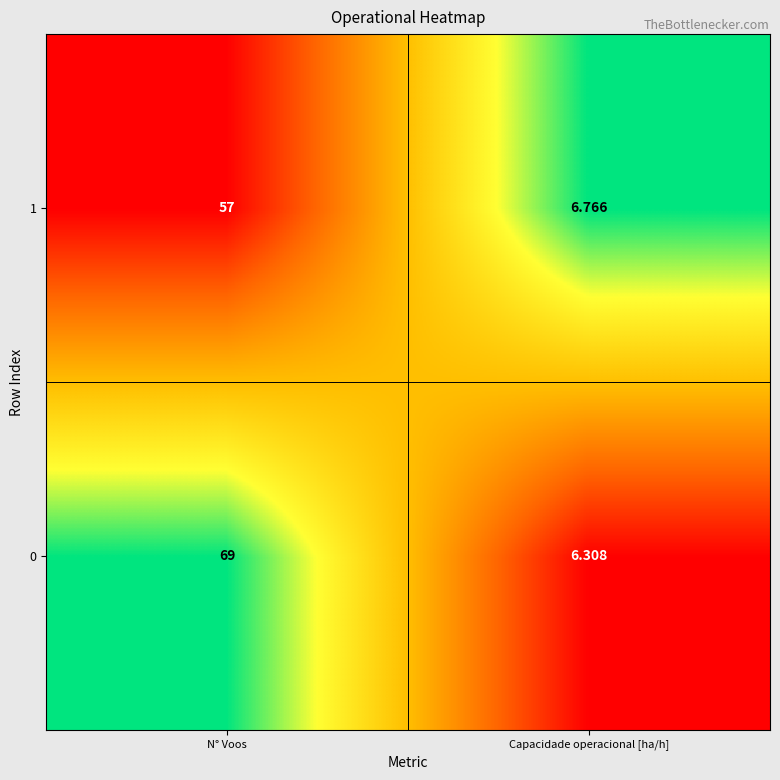

Which category has the lowest value in the 0 series?

Capacidade operacional [ha/h]